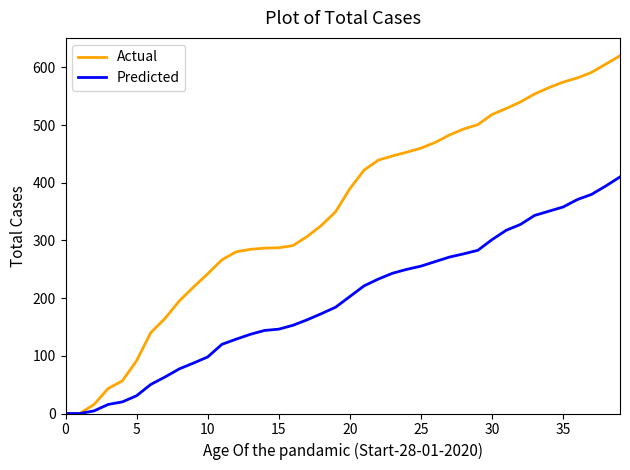

What is the highest value of the Actual series?

620.0